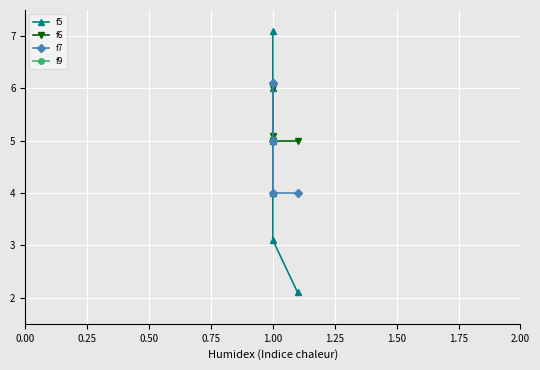

Between 0.25 and 0.50, which series saw the biggest shift?

f7